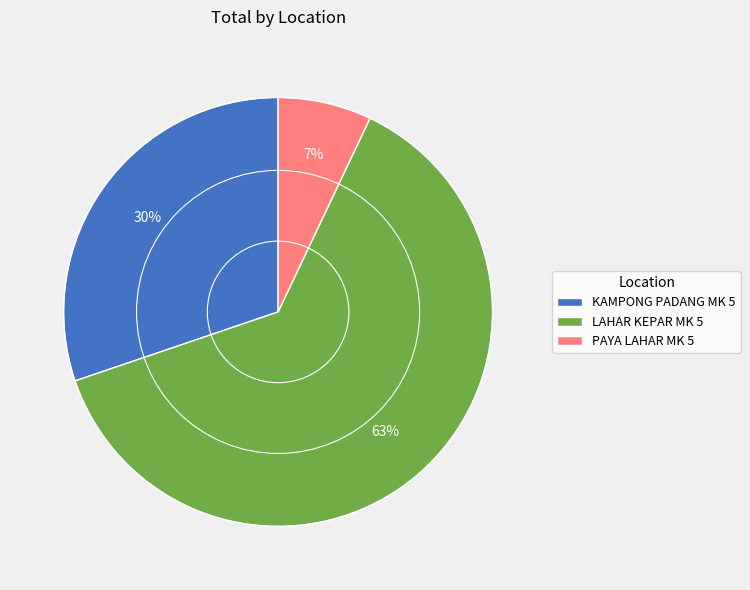

To the nearest percent, what percentage of the pie is LAHAR KEPAR MK 5?

63%